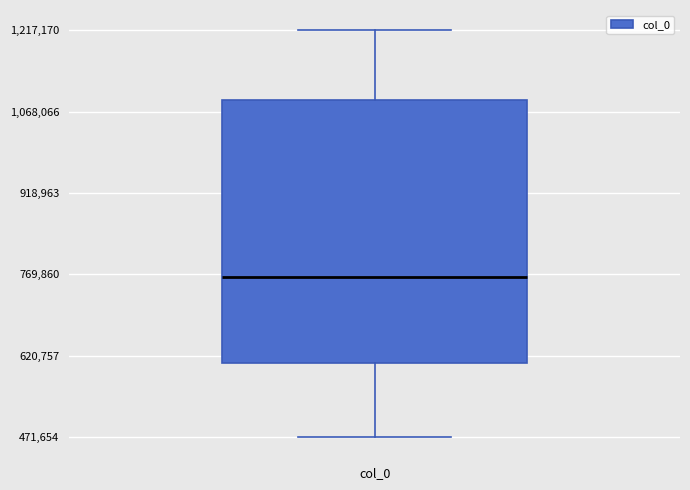

Transcribe this box plot: give where the median line is, the range the box spans, and where the two whiskers end, as read against the y-axis. The values are not printed on the chart, so give them approximately, as read against the axis.

median 760000, box 600000 to 1080000, whiskers 480000 to 1220000